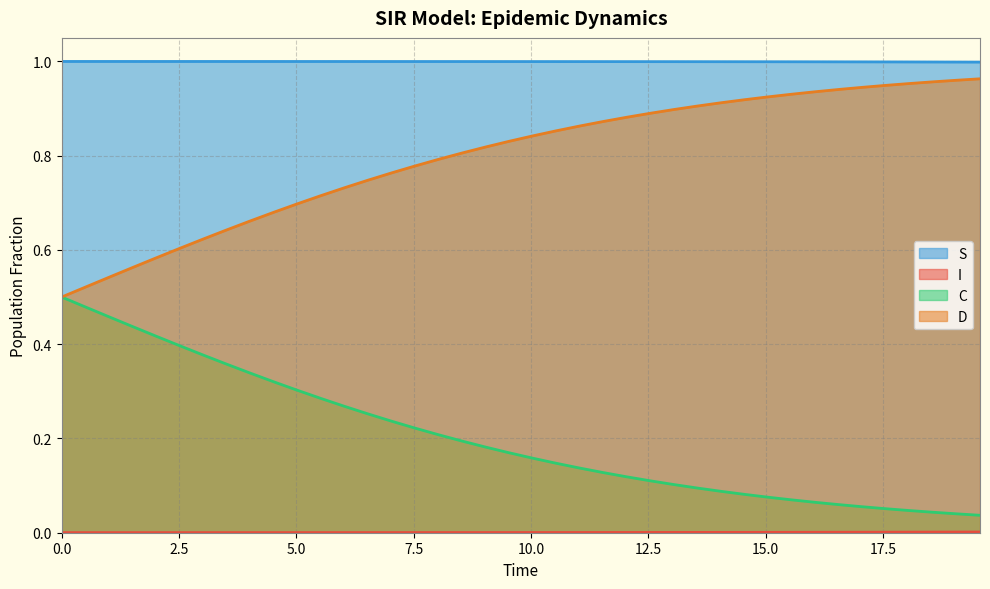

Which series has the largest total across all categories?

S